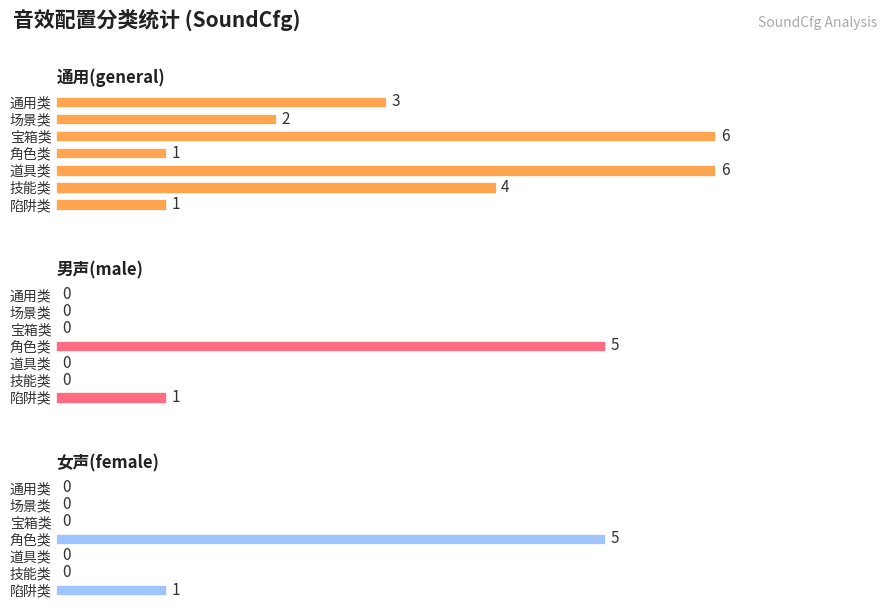

What are all the series names shown in the legend?

通用(general), 男声(male), 女声(female)